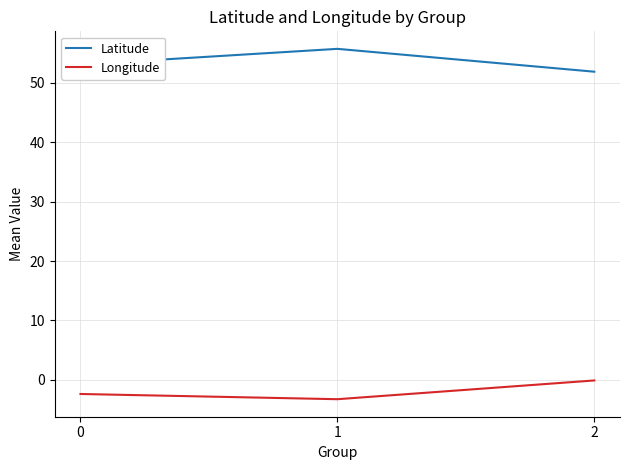

At how many categories does at least one series exceed 8?

3